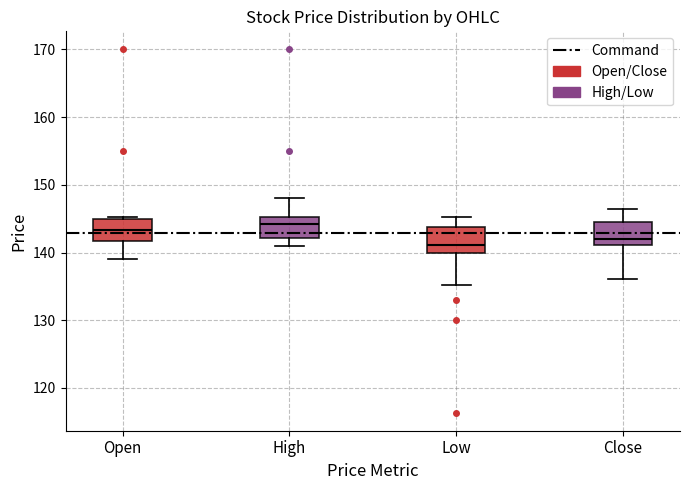

Where does the median line of the box for Open sit on the y-axis? The values are not printed on the chart, so give them approximately, as read against the axis.

143